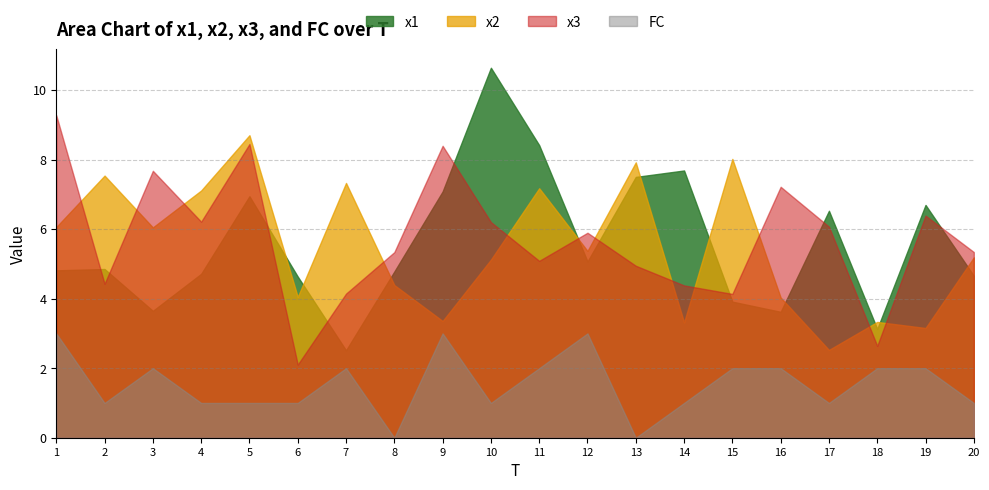

How many lines are shown in the chart?

4